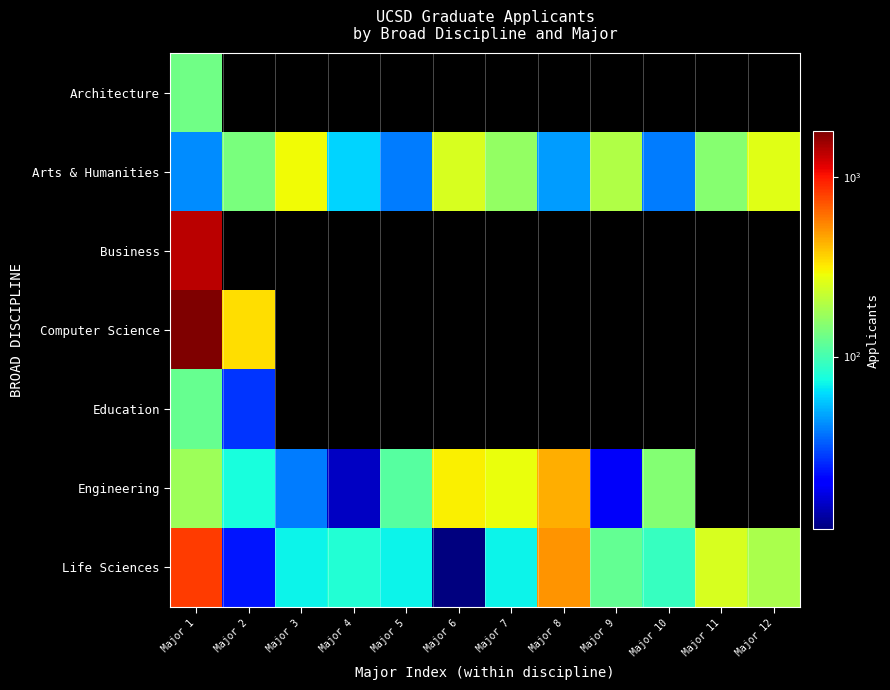

Between Major 6 and Major 12, which series saw the biggest shift?

Life Sciences